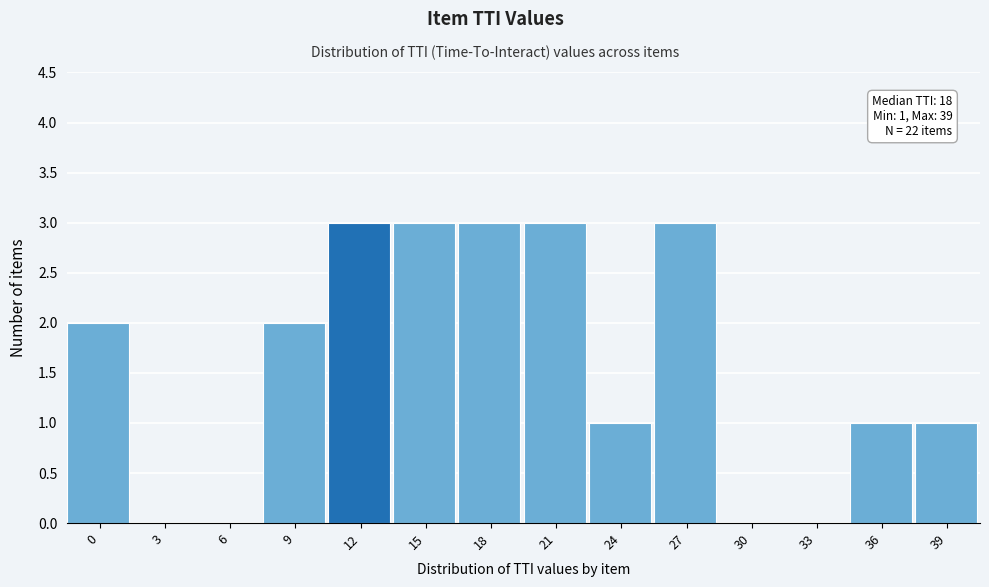

Reading left to right, list all the values displayed in this chart.

0=2	3=0	6=0	9=2	12=3	15=3	18=3	21=3	24=1	27=3	30=0	33=0	36=1	39=1